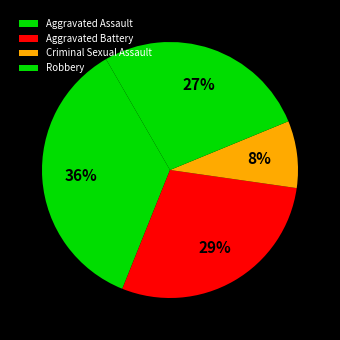

Is the sum of Criminal Sexual Assault and Aggravated Assault greater than half?

No